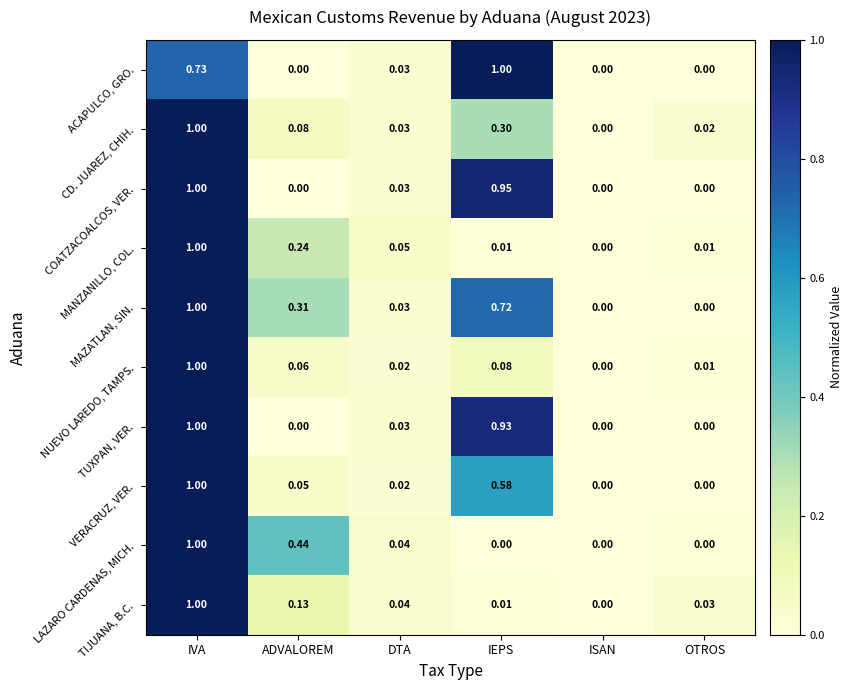

Which series has the largest total across all categories?

MAZATLAN, SIN.